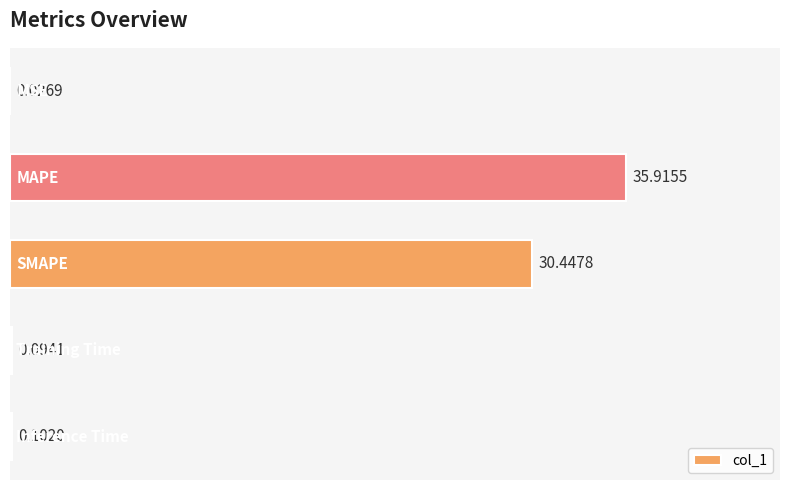

What is the sum of all values?

66.6